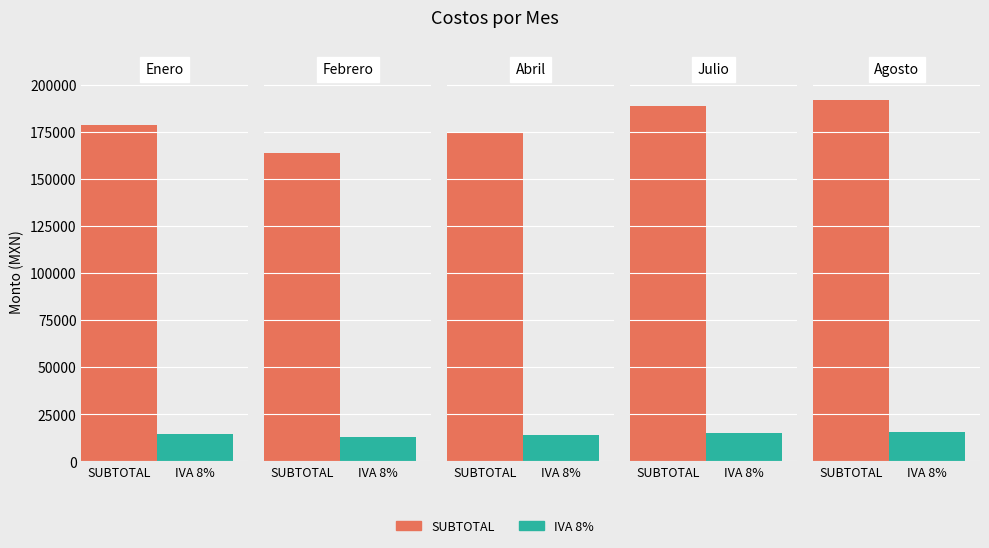

Is the value of IVA 8% at Enero greater than the value of SUBTOTAL at Julio?

No